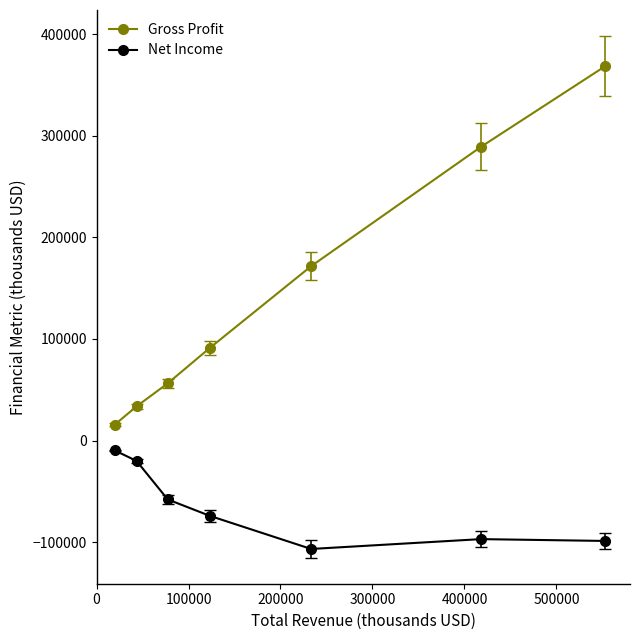

At how many categories does at least one series exceed 40707?

5